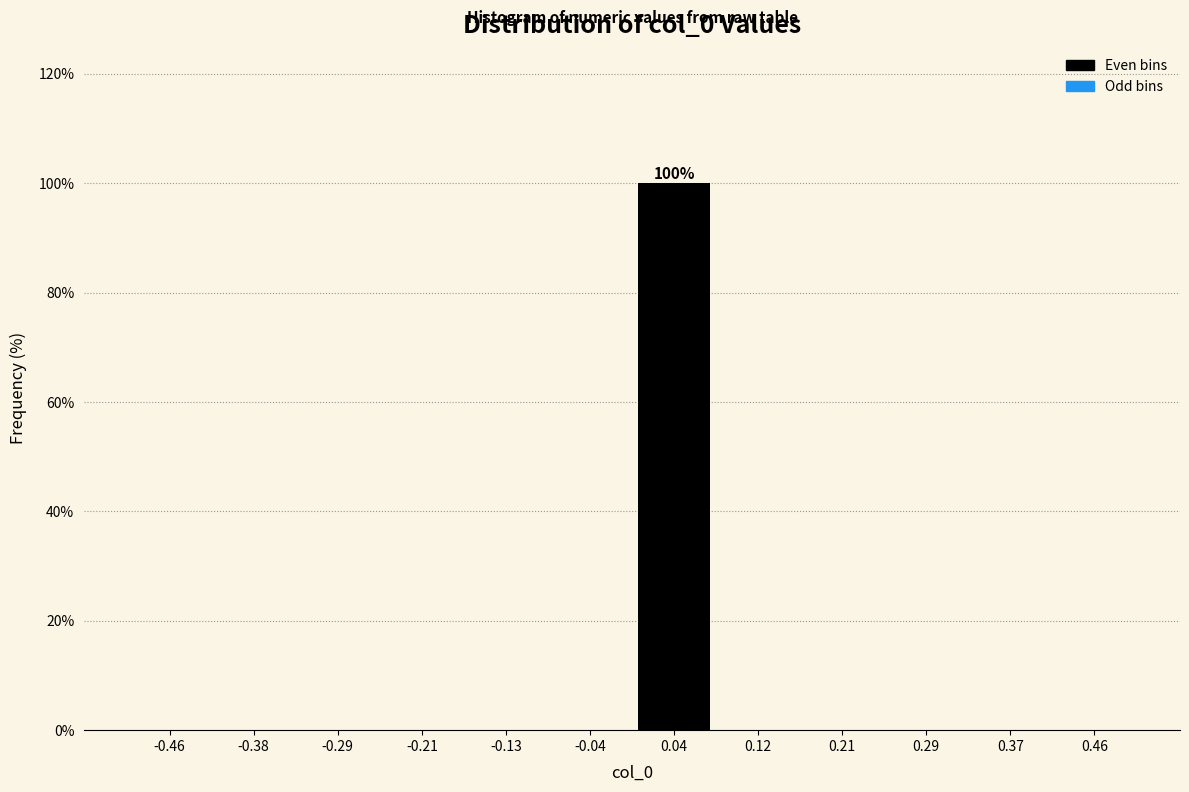

Over which range of the x-axis is the bar tallest?

0.00 to 0.08